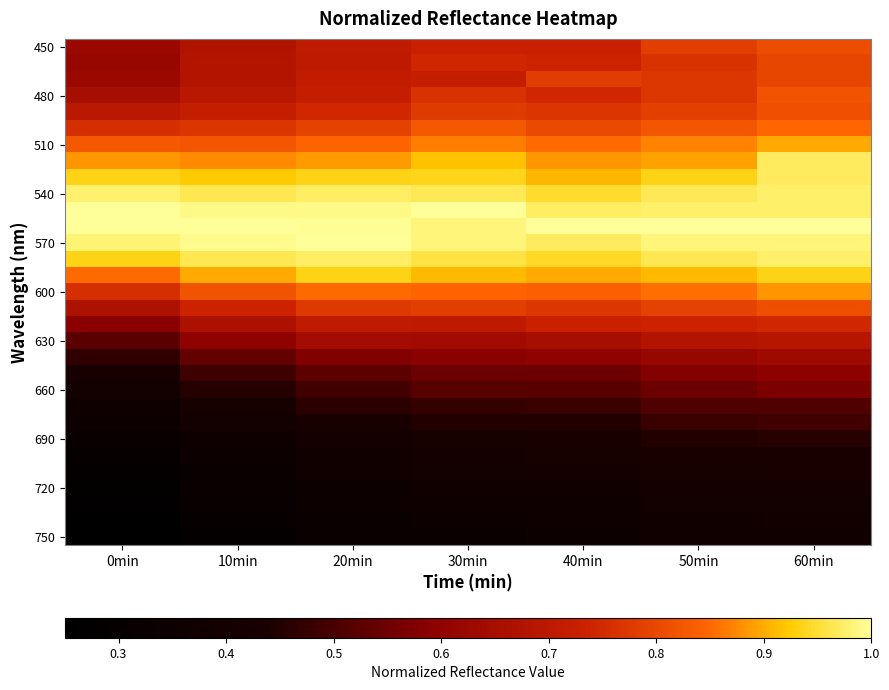

At which category is the sum across all series the highest?

60min